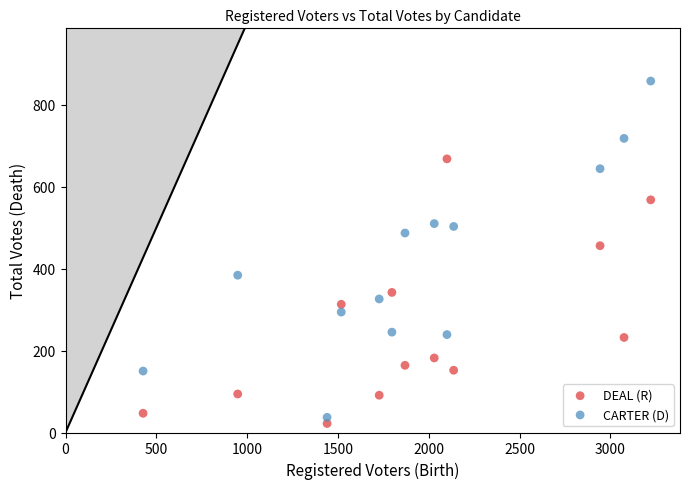

Which series contains the highest Y value?

CARTER (D)